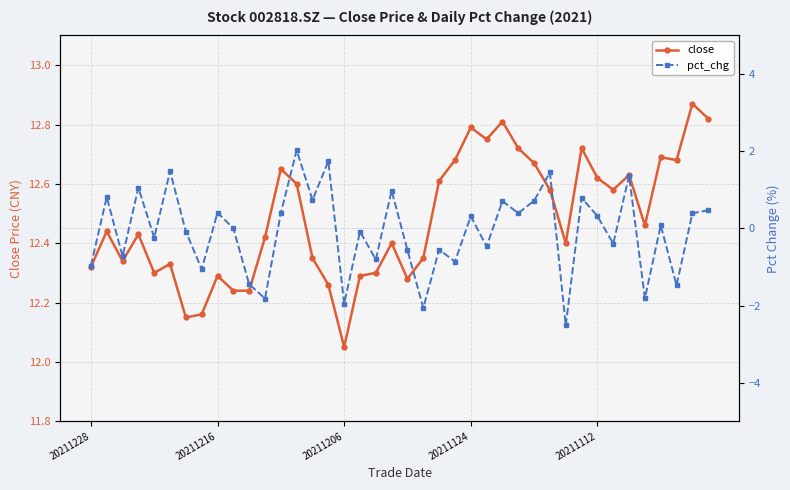

At which label does close reach its minimum?

20211206